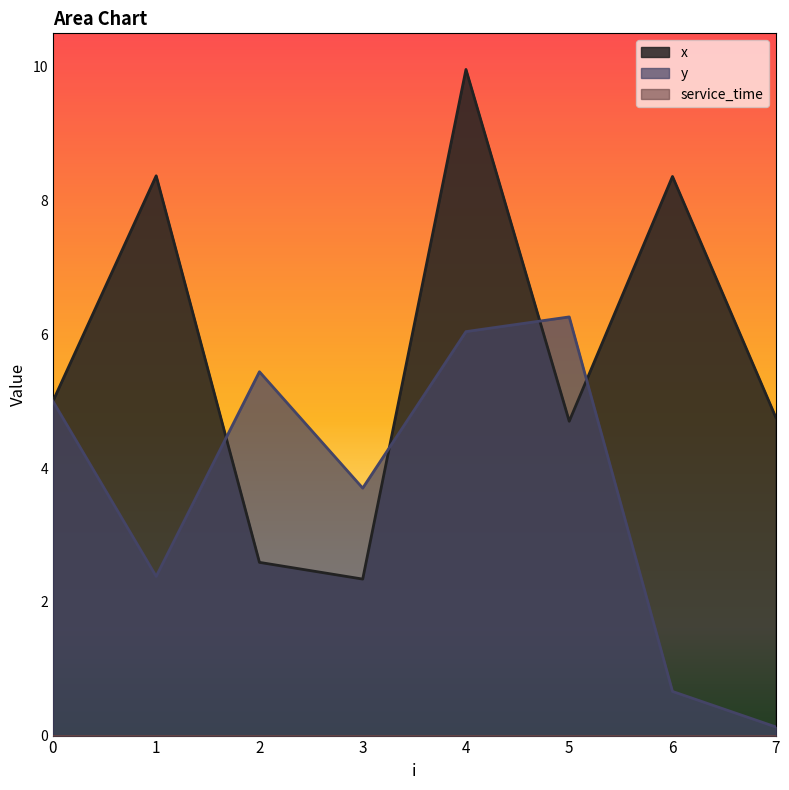

True or false: x and y intersect in this chart.

True